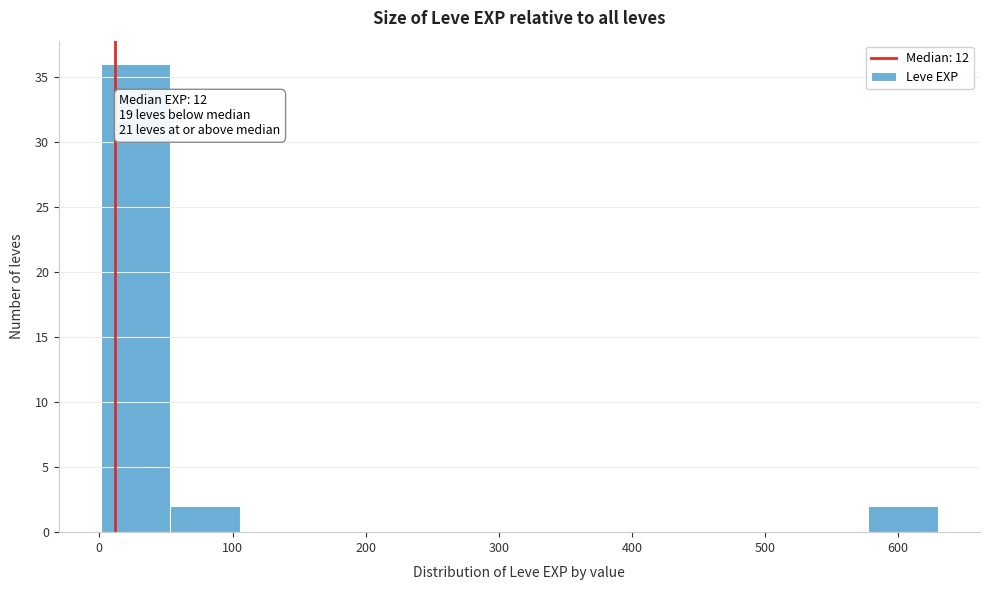

Over which range of the x-axis is the bar tallest?

0 to 50